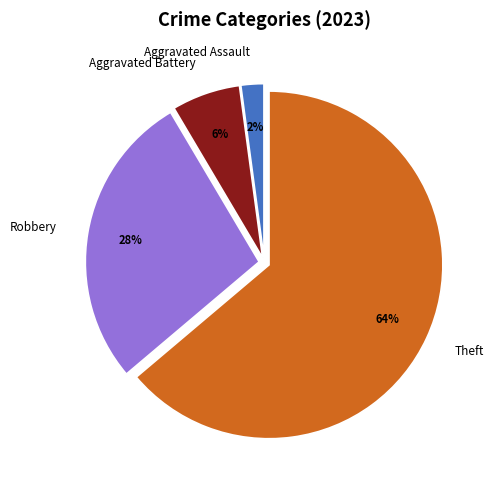

Which slice represents more than half of the pie?

Theft